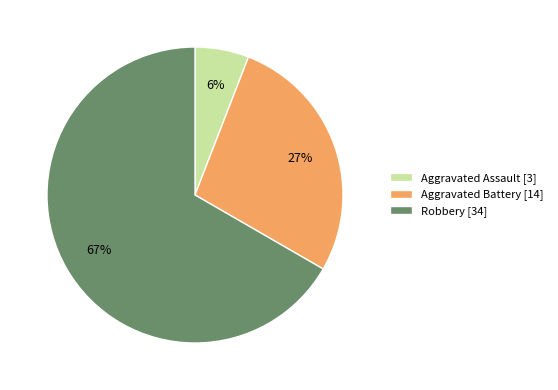

To the nearest percent, what percentage of the pie is Aggravated Battery [14]?

27%